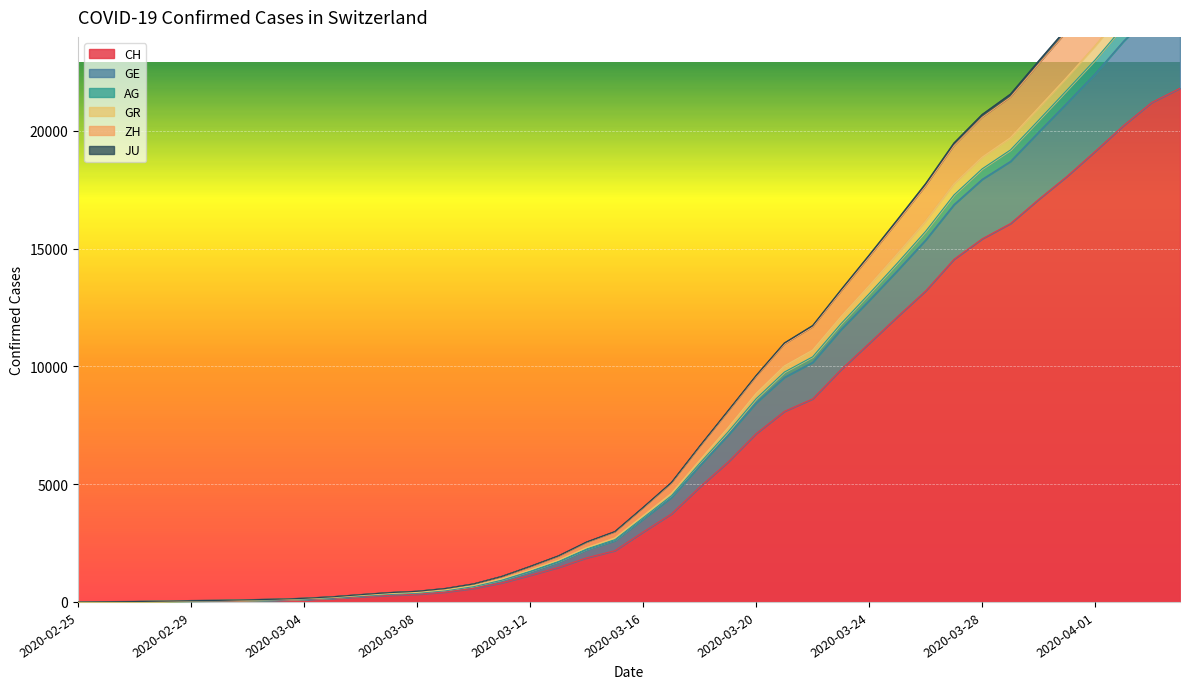

What is the highest value of the CH series?

21804